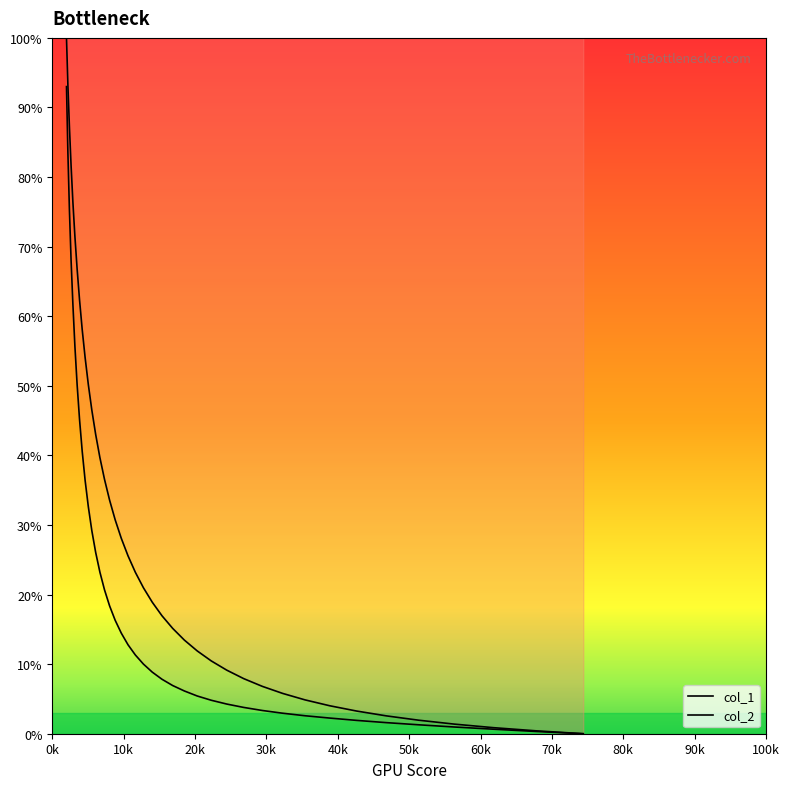

How many distinct data groups are displayed?

2